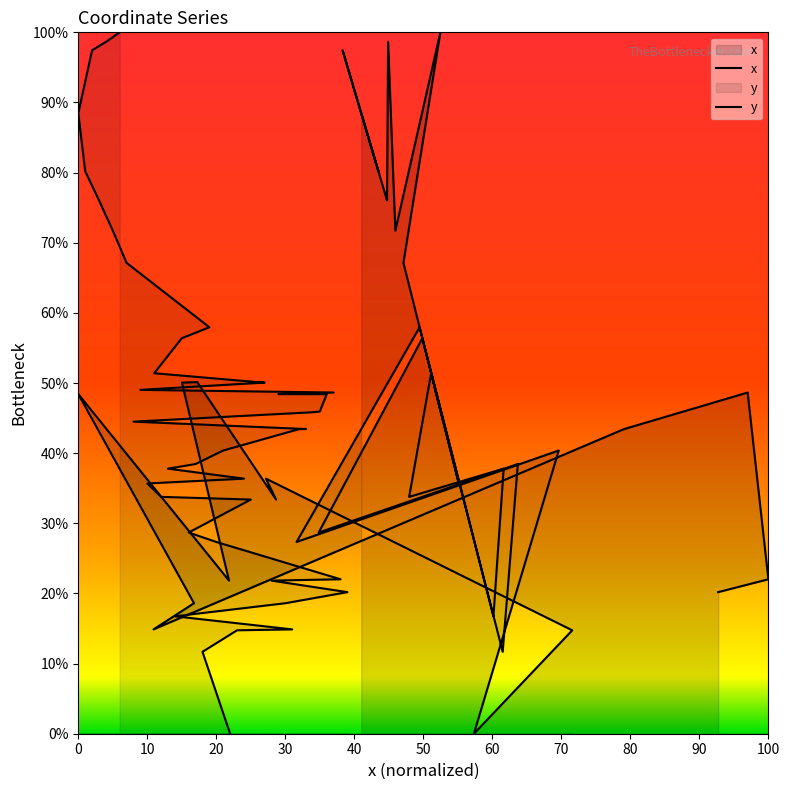

True or false: there are more than 2 points higher than both neighbors.

True